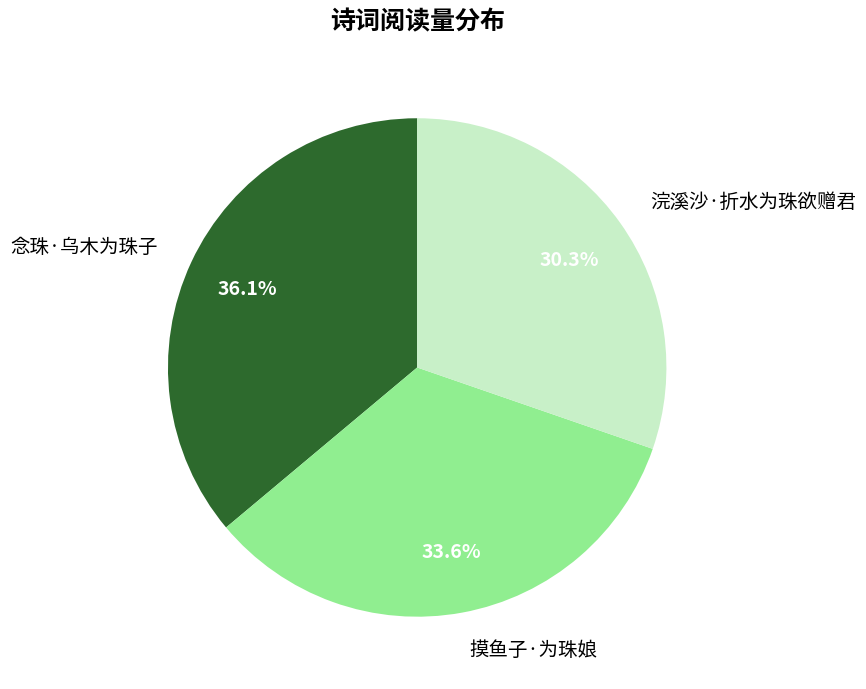

To the nearest percent, what is the average slice percentage?

33%